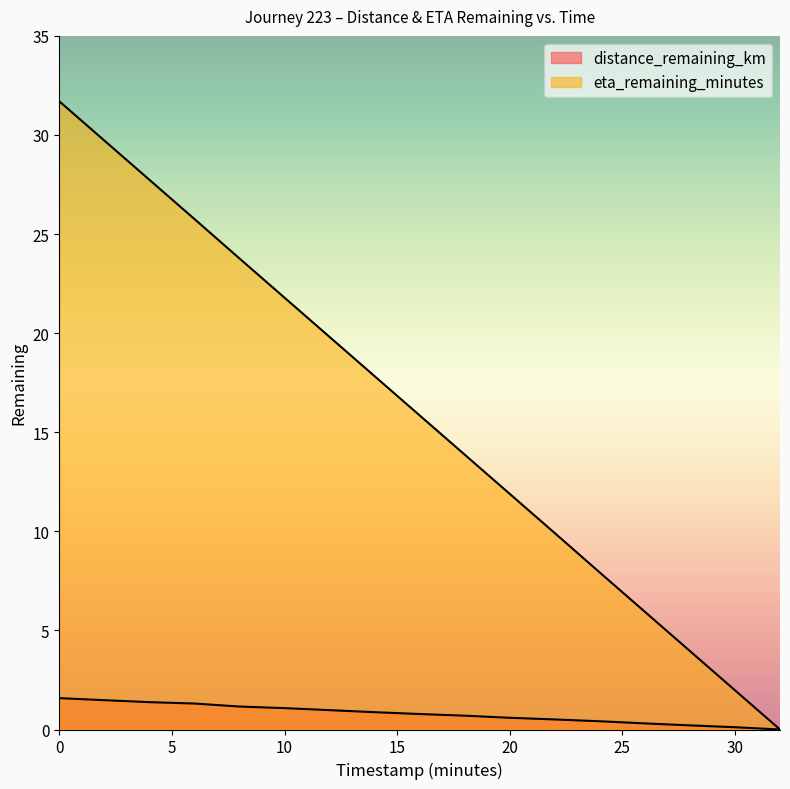

How many values in the eta_remaining_minutes series exceed 15?

9